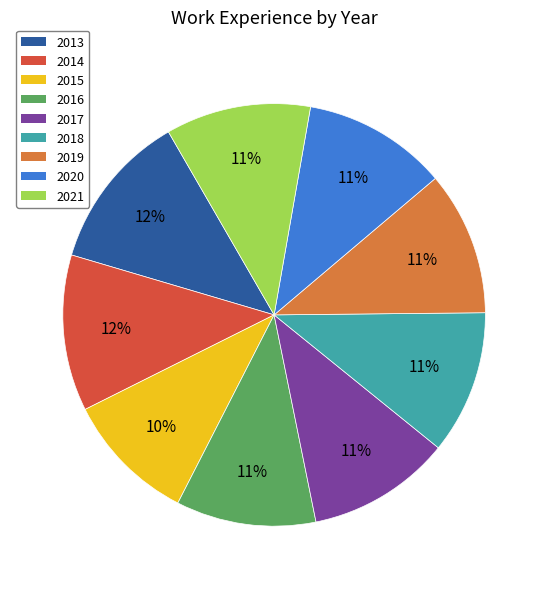

To the nearest percent, what is the difference between the largest and smallest slice percentages?

2%